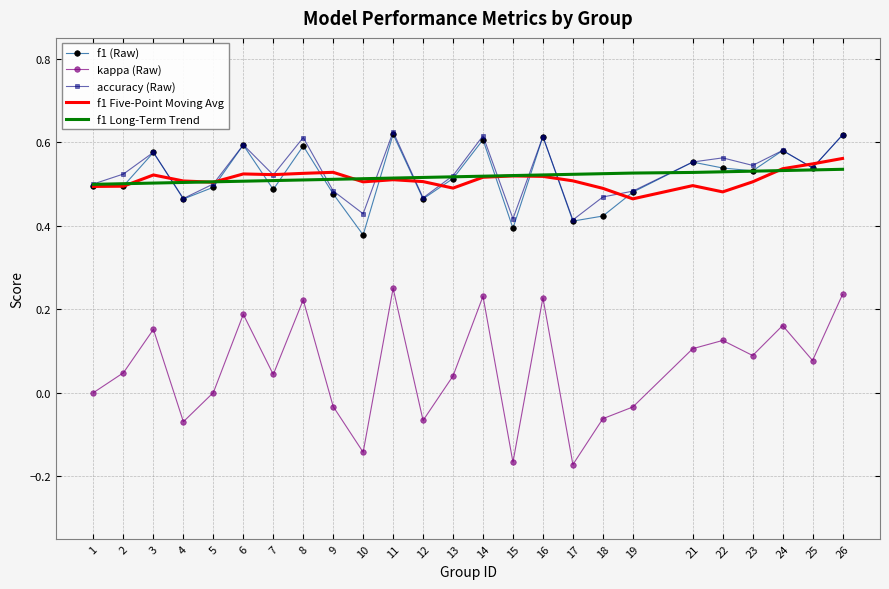

At which category does accuracy (Raw) reach its first local peak?

3